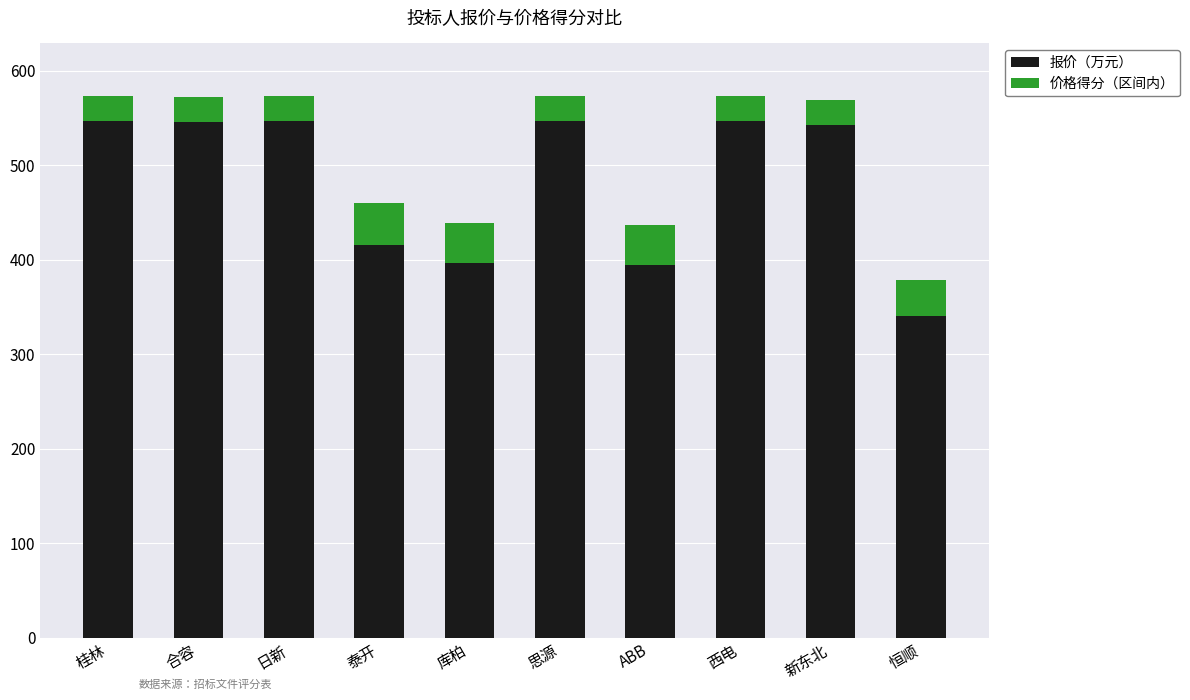

What is the total value across all series at ABB?

436.2